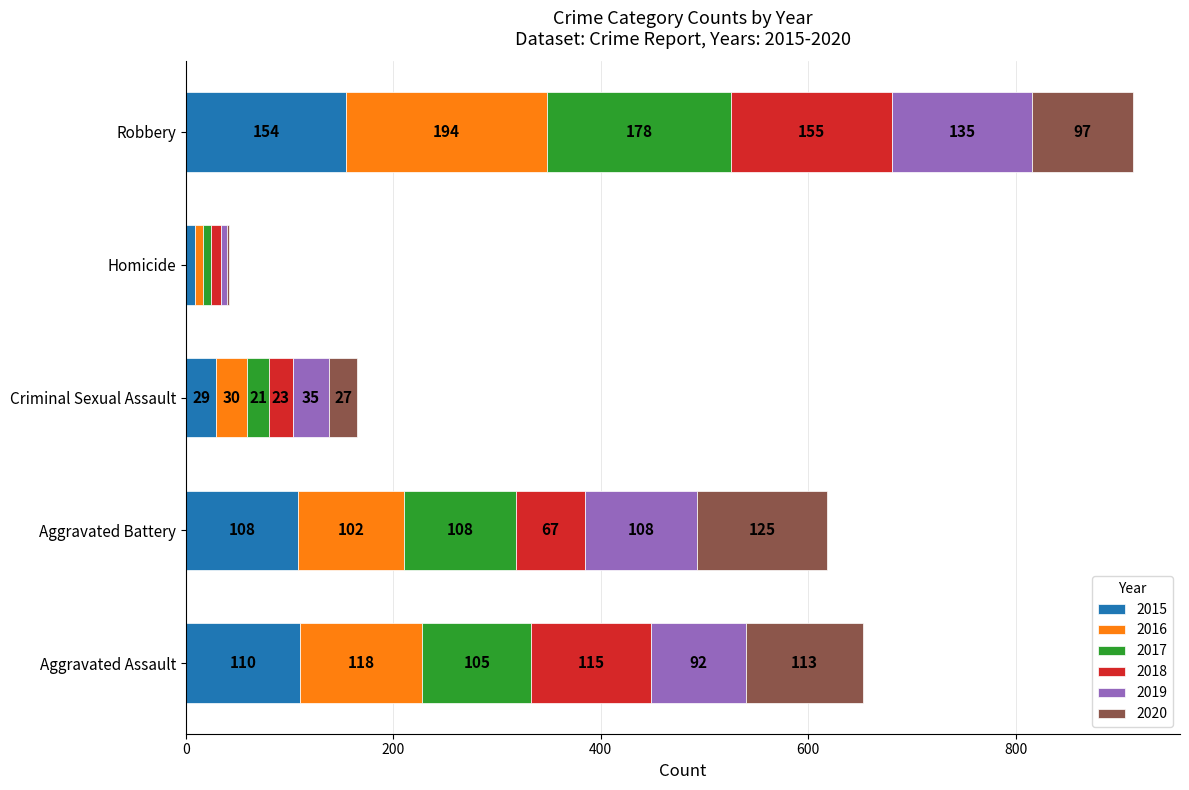

What is the sum of the 2015 values at Criminal Sexual Assault and Homicide?

38